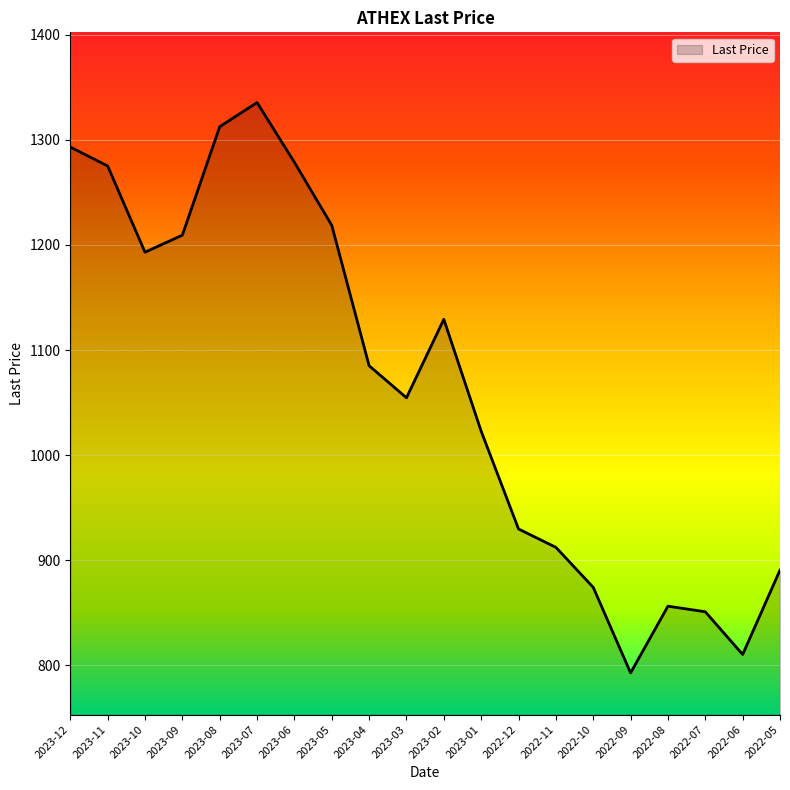

What is the greatest value displayed?

1335.5